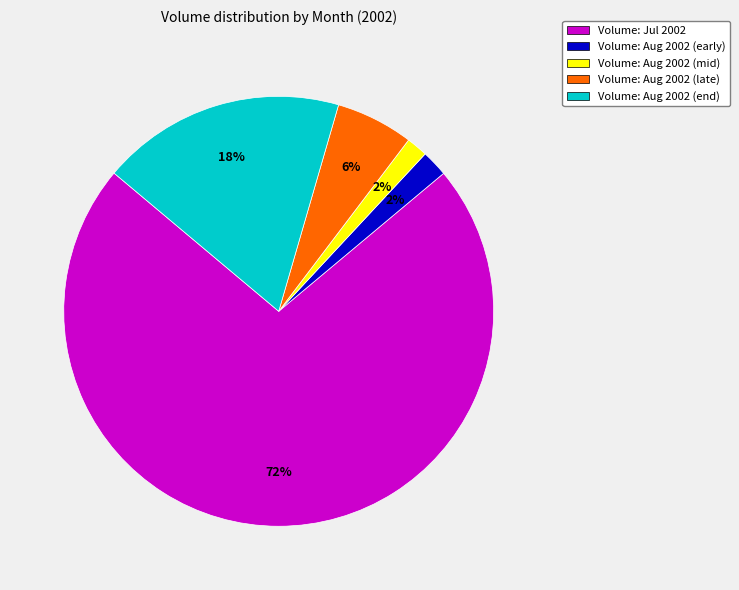

To the nearest percent, what is the combined percentage of Volume: Aug 2002 (early) and Volume: Aug 2002 (mid)?

4%